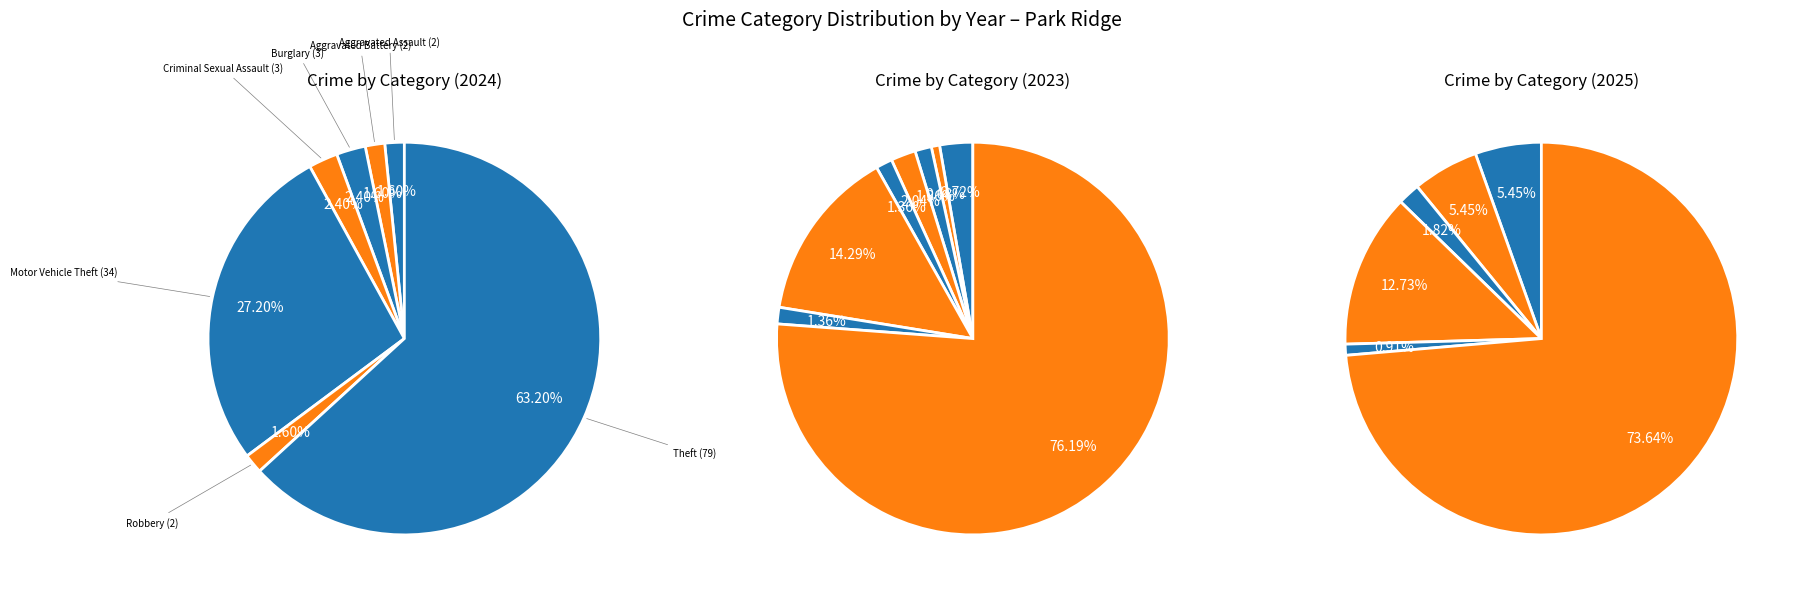

What percentage do Arson and Aggravated Battery together represent?

1.6%